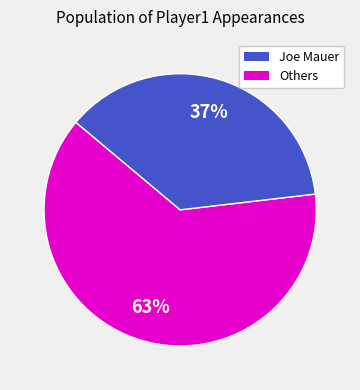

Is there a majority slice in this chart?

Yes